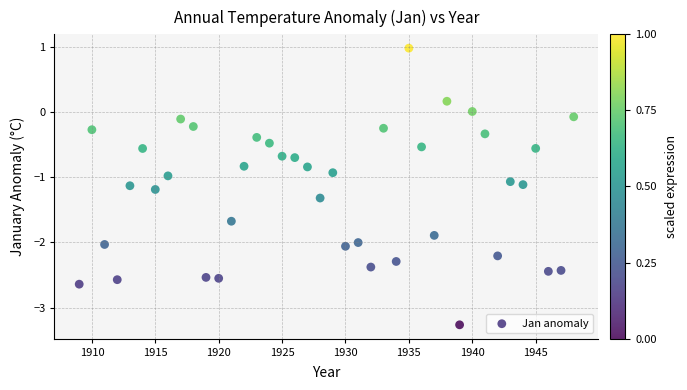

What is the range of Y values (max minus min)?

4.2